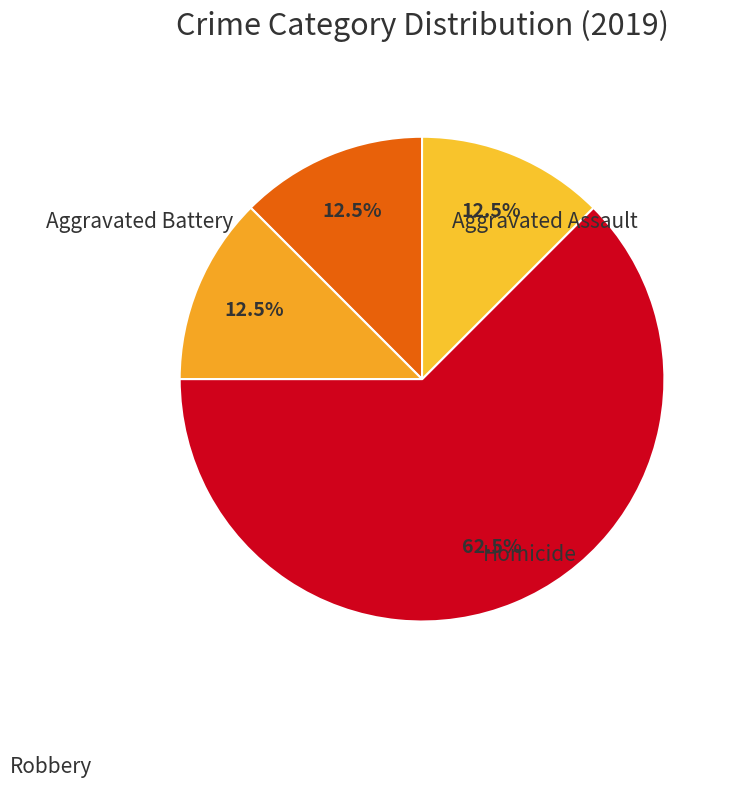

To the nearest percent, what is the average slice percentage?

25%